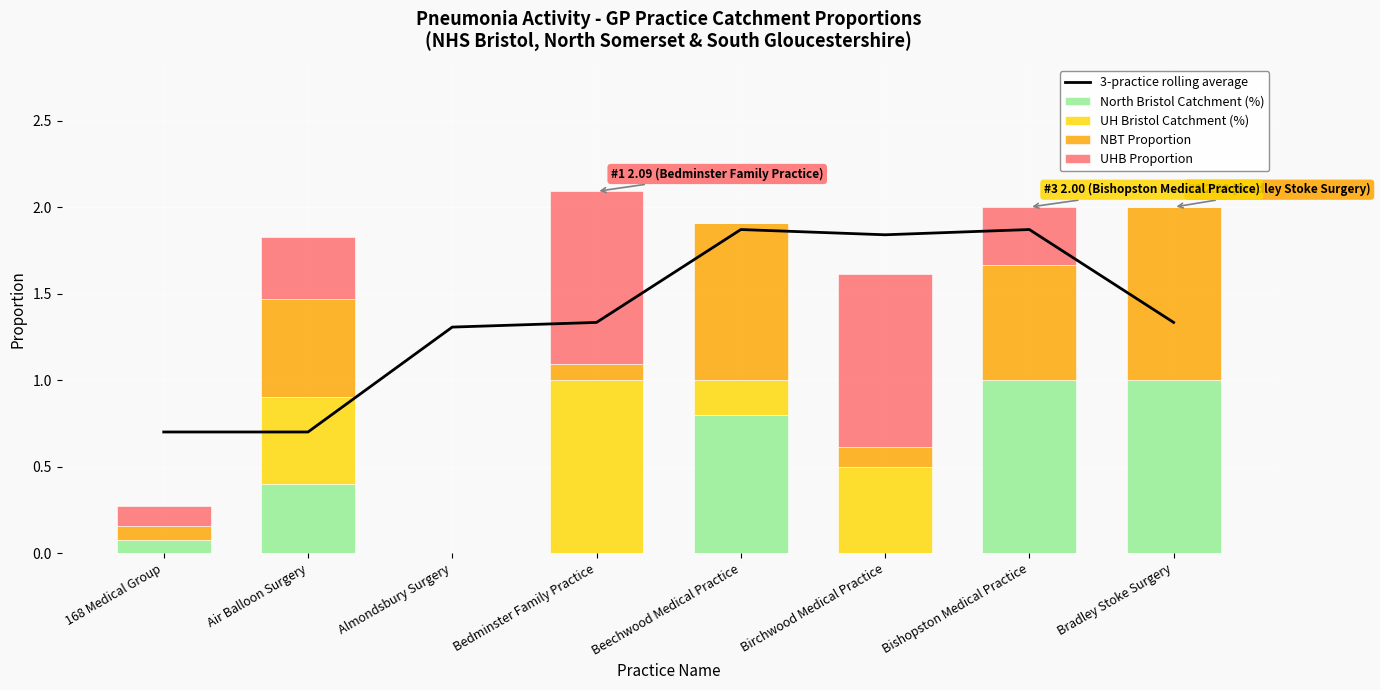

At which label does 3-practice rolling average reach its peak?

Bishopston Medical Practice